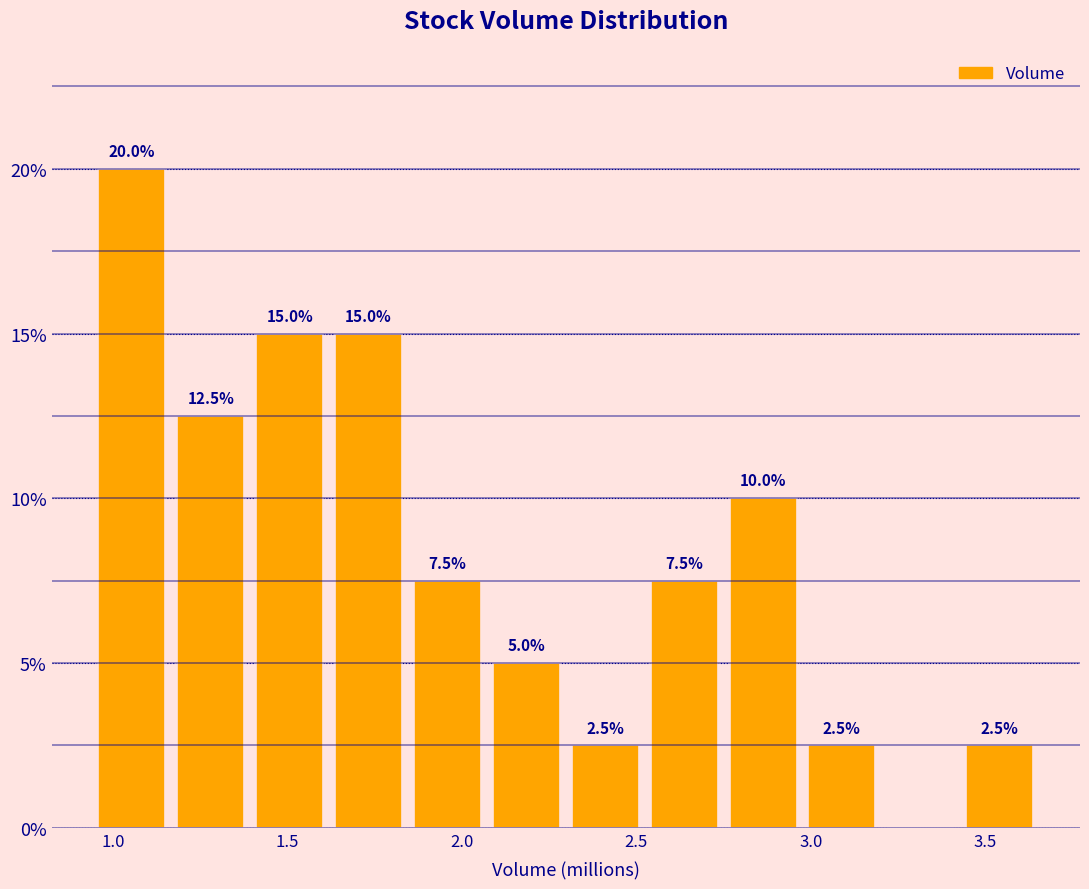

Which range on the x-axis has the tallest bar?

0.95 to 1.15